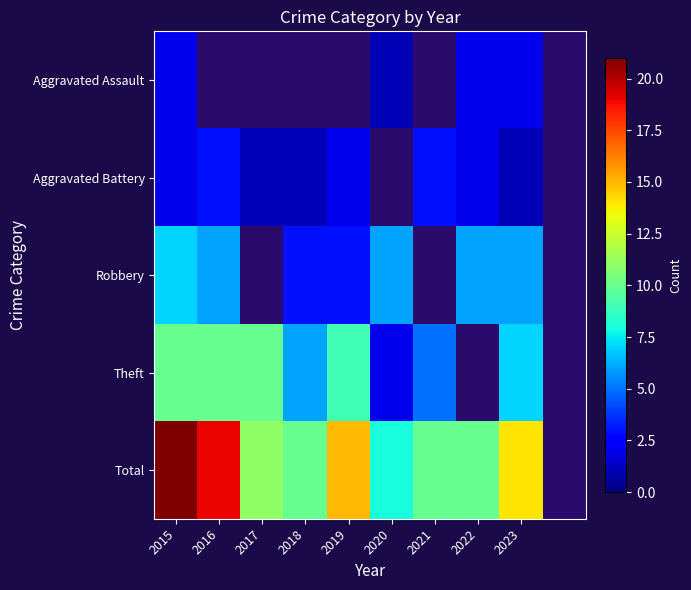

What is the smallest value displayed?

1.0